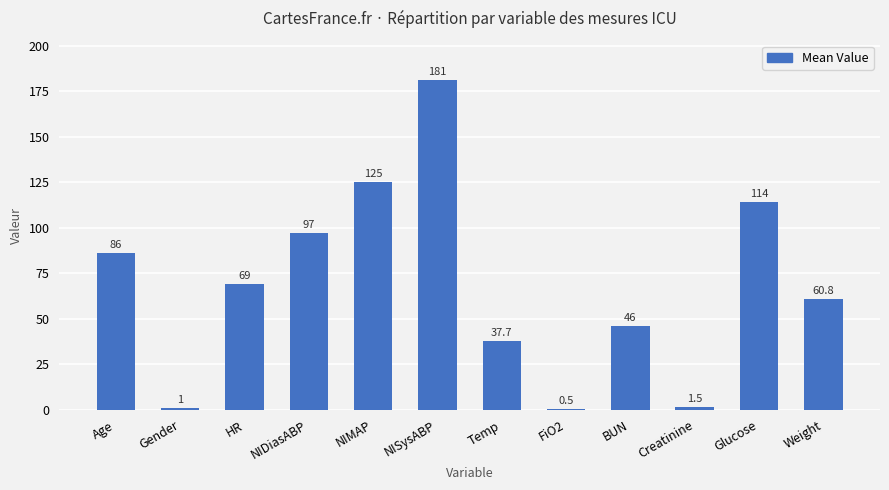

The chart shows a value of 69.0 at HR. True or false?

True